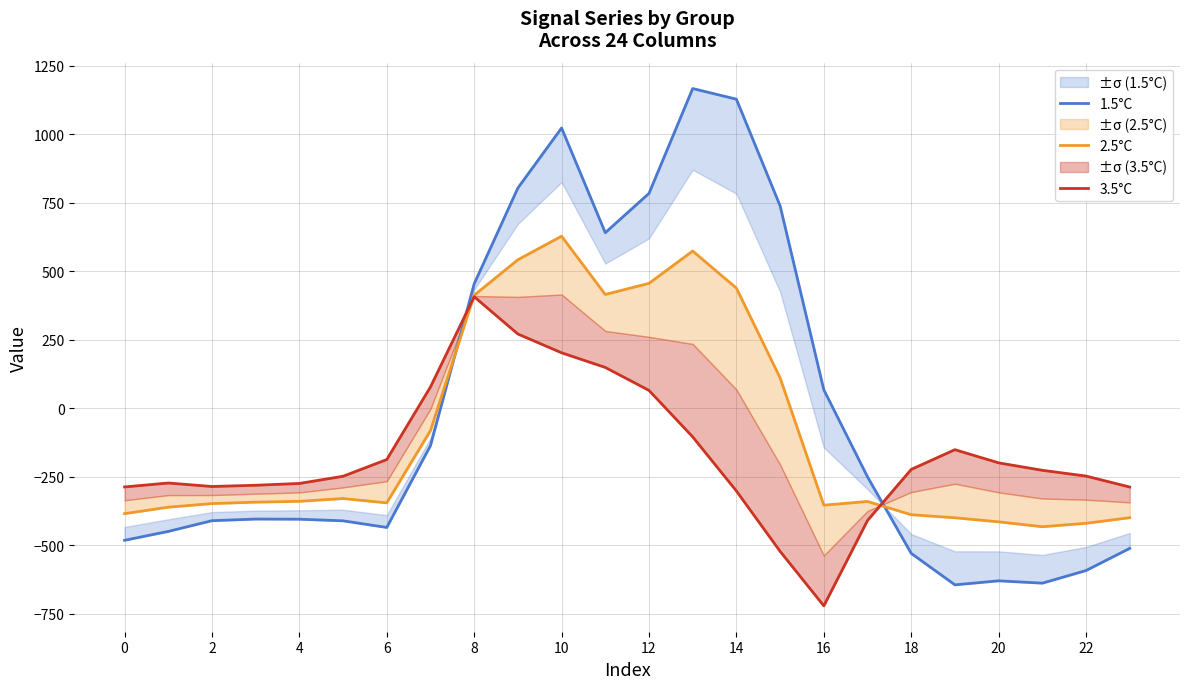

Which has a higher value, 22 or 22?

22